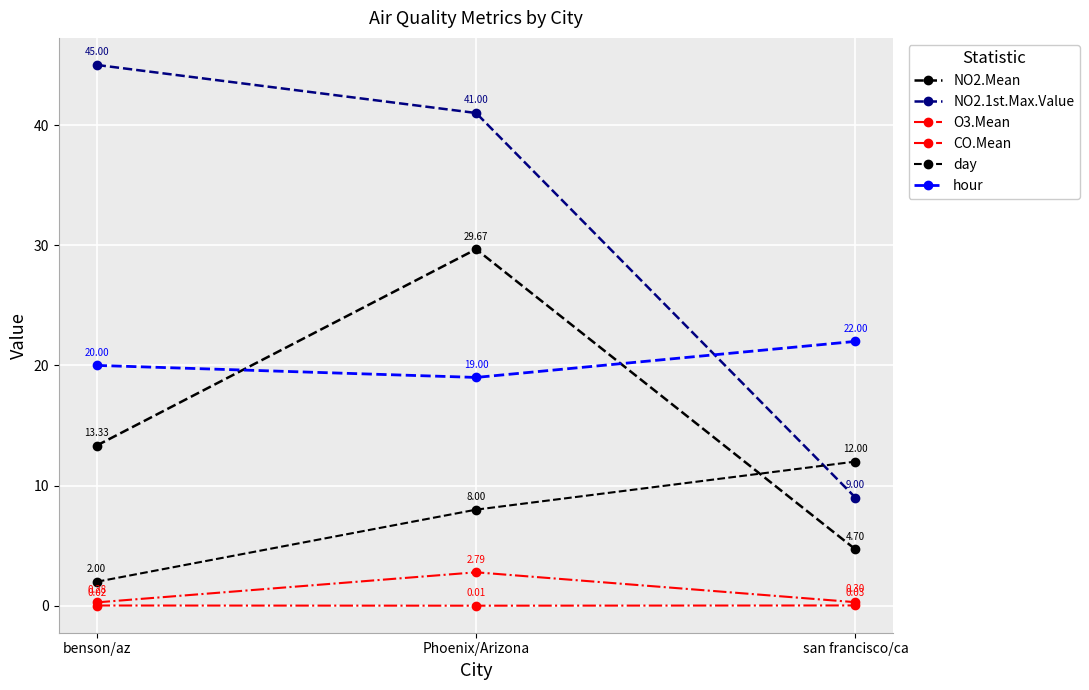

Count the number of categories in the chart.

3